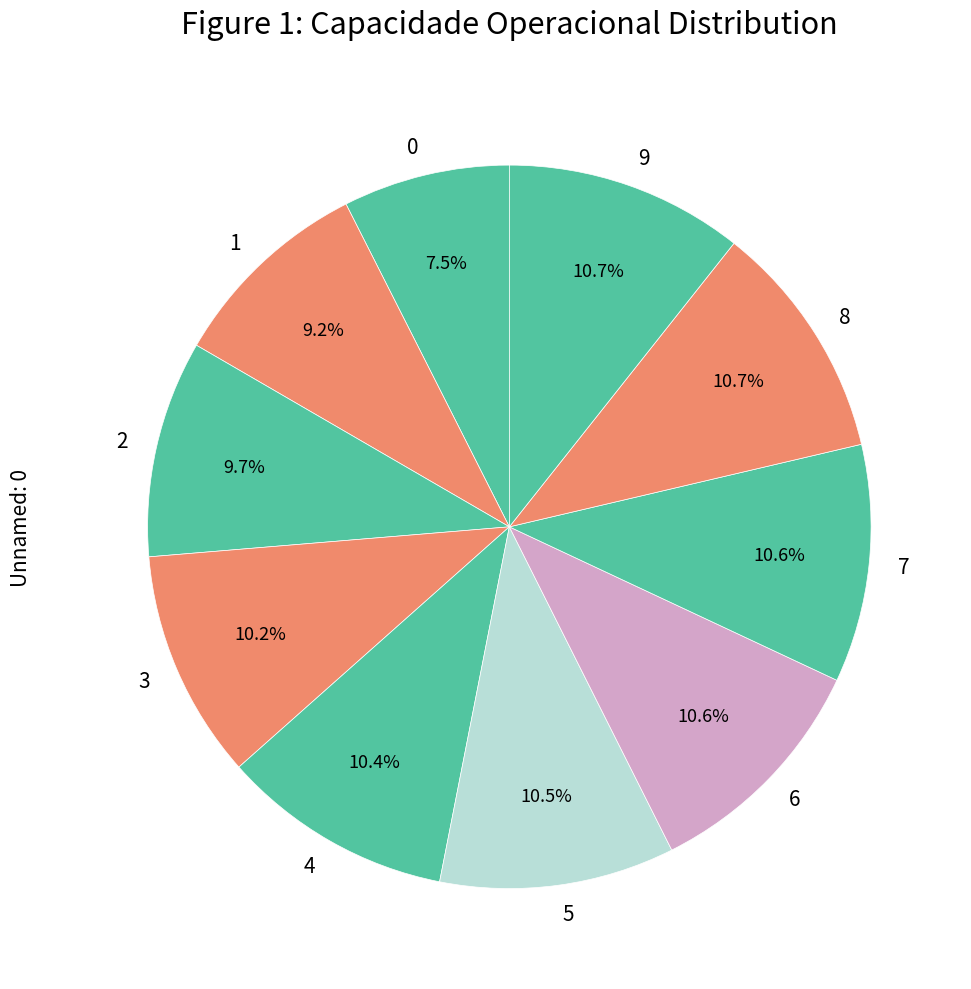

Approximately how many times larger is the value at 0 compared to 4?

0.7